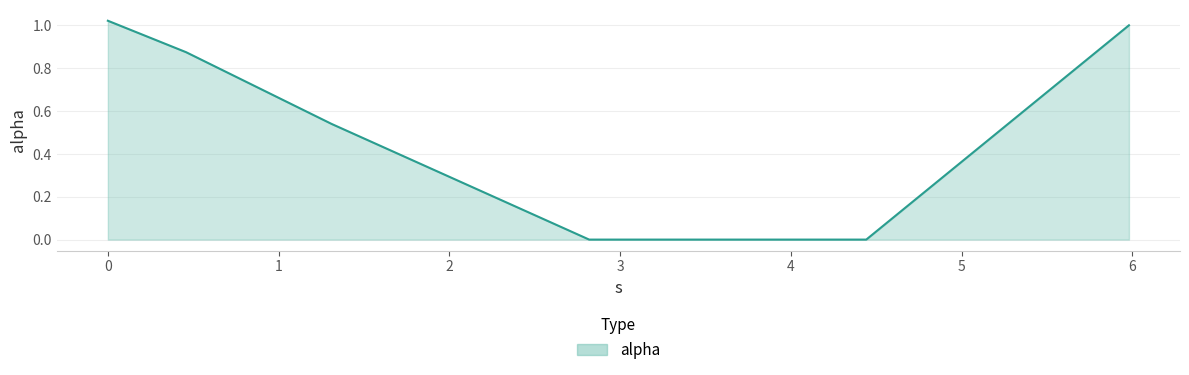

What is the average value?

0.6